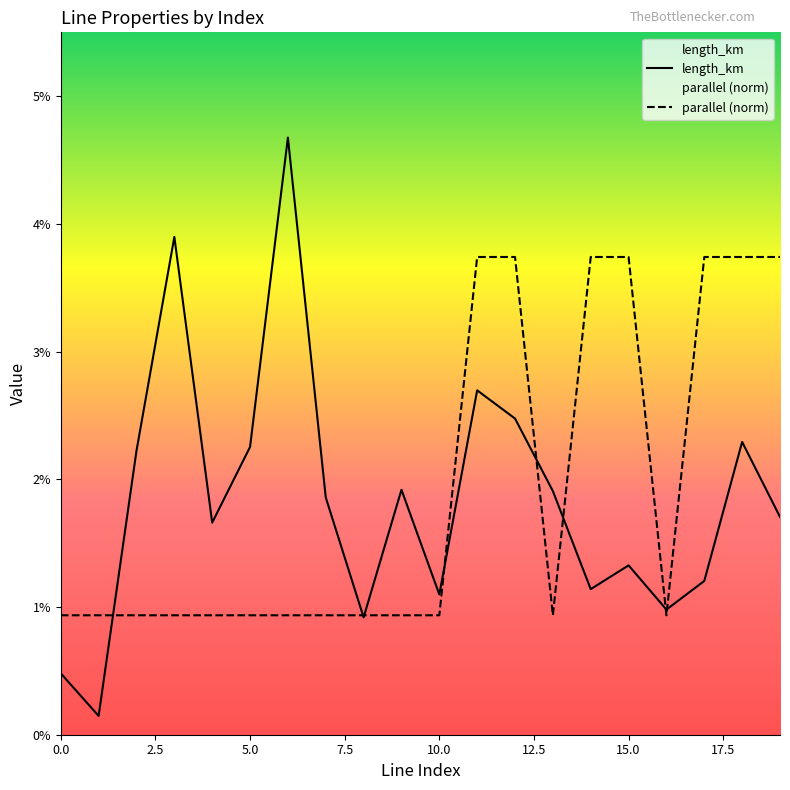

Which category has the highest value across all series?

6